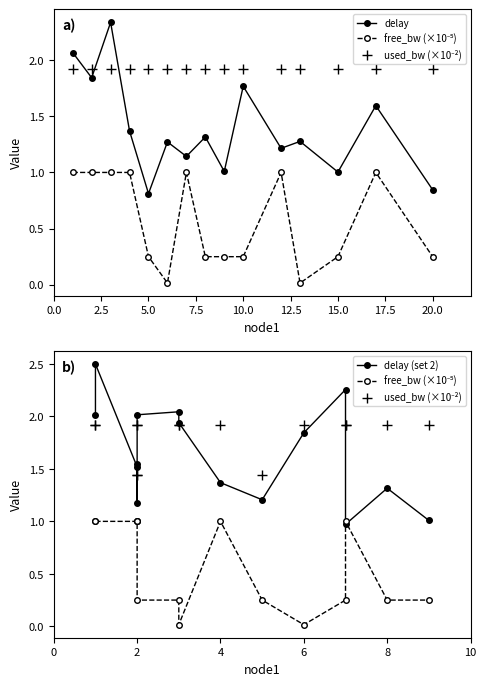

Which series has the largest total across all categories?

used_bw (×10⁻²)